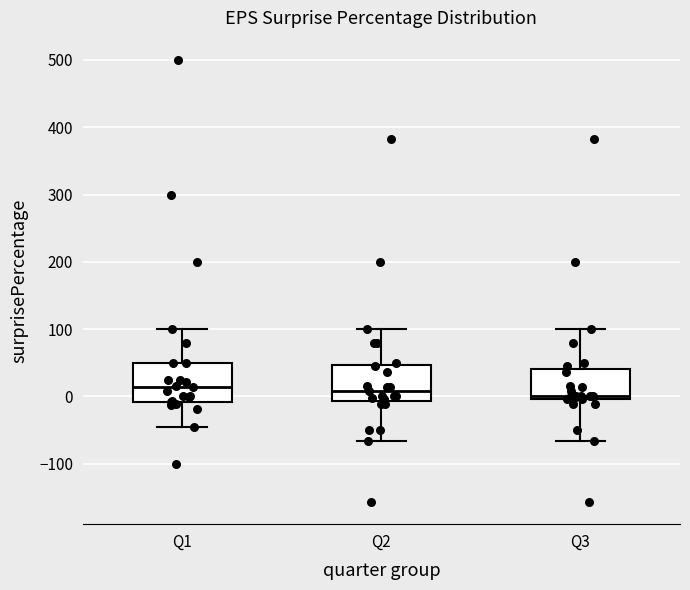

Reading left to right, transcribe this box plot: for each box, give where its median line is, the range the box spans, and where its two whiskers end, as read against the y-axis. The values are not printed on the chart, so give them approximately, as read against the axis.

Q1: median 10, box -10 to 50, whiskers -50 to 100
Q2: median 10, box -10 to 50, whiskers -70 to 100
Q3: median 0 (just above the box's lower edge), box 0 to 40, whiskers -70 to 100